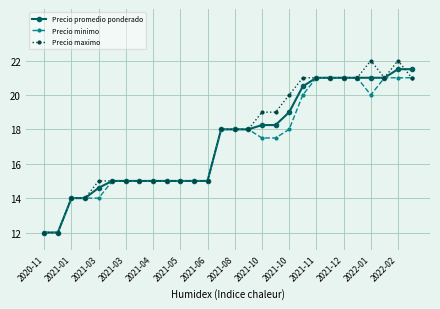

Is this an area chart (filled region under the line)?

No